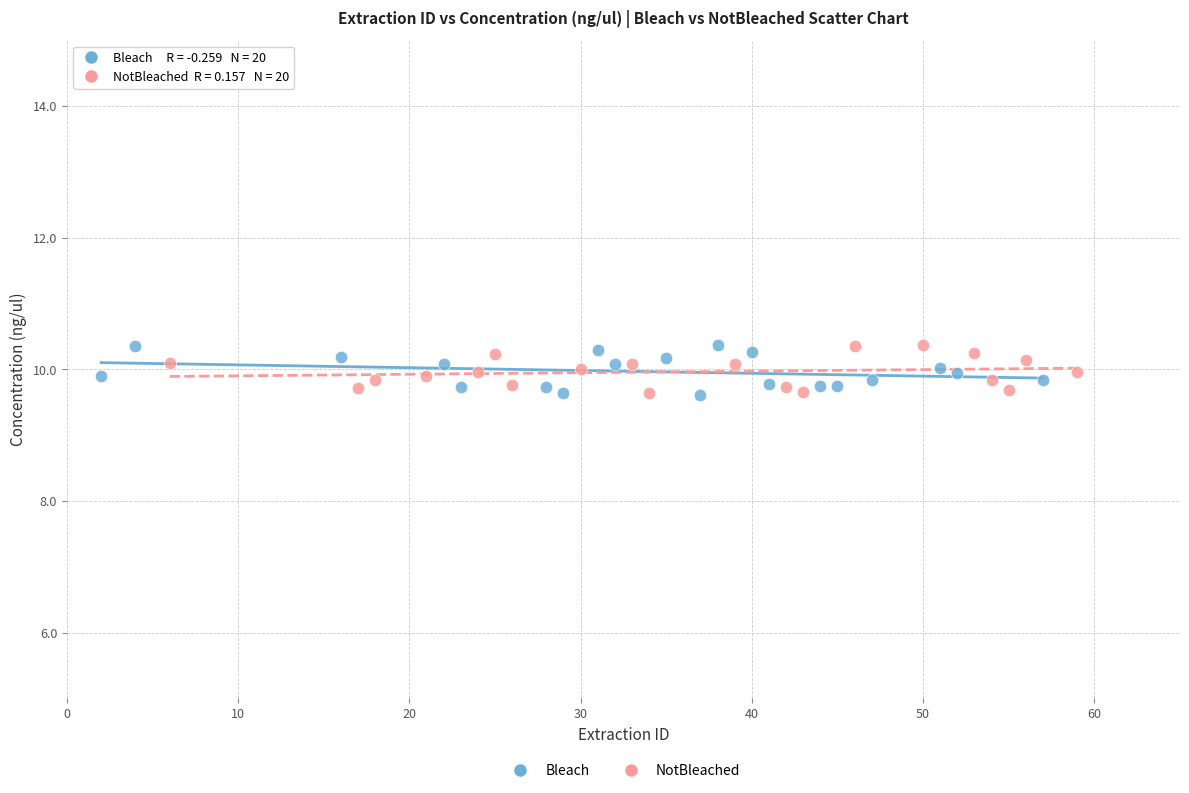

What are all the series names shown in the legend?

Bleach, NotBleached